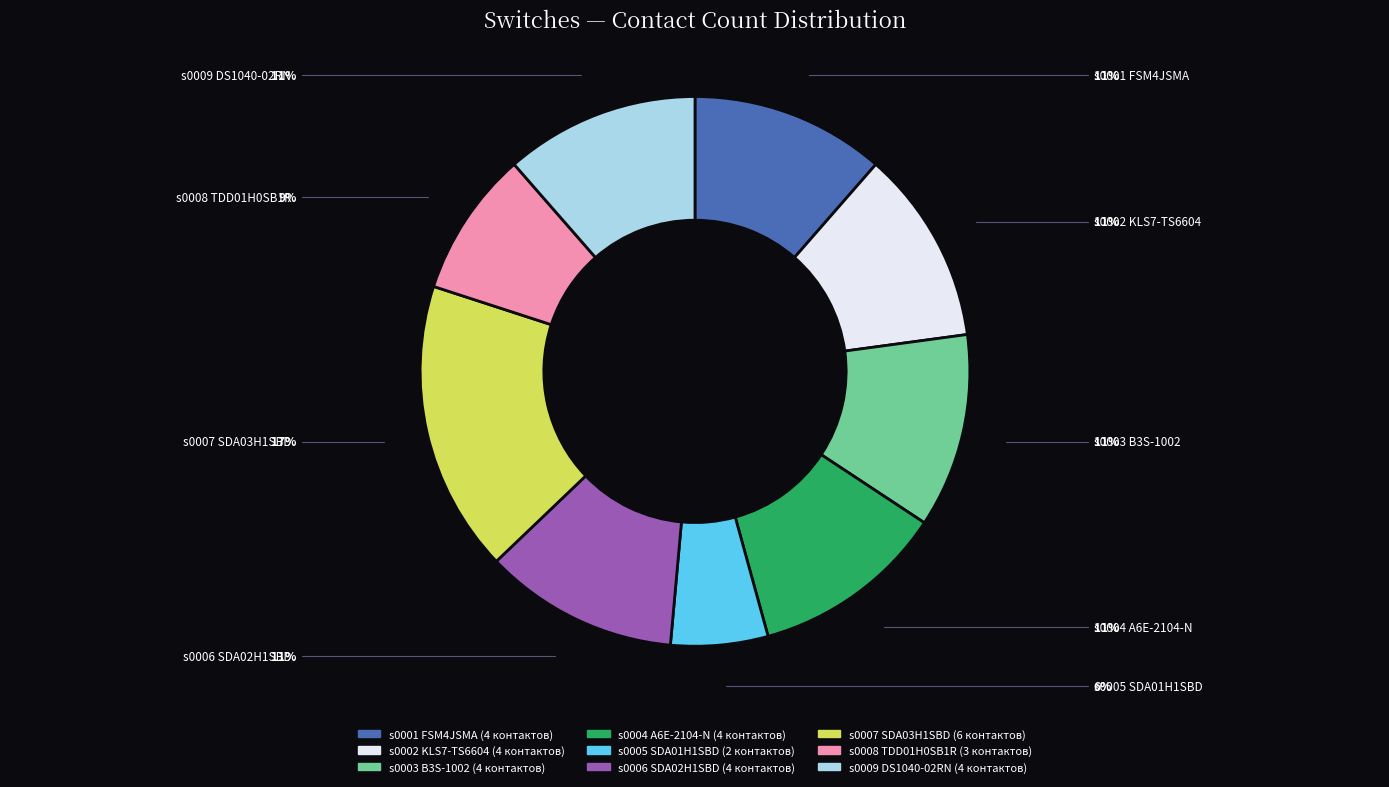

Which slice is the smallest?

s0005 SDA01H1SBD